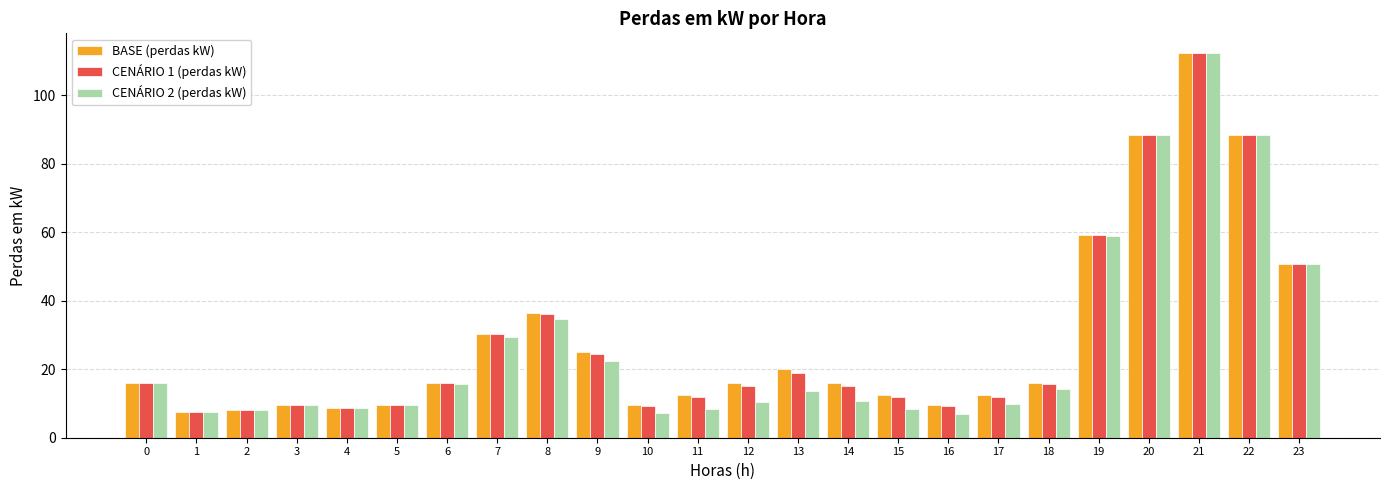

What is the spread (max minus min) of values at 12?

5.4